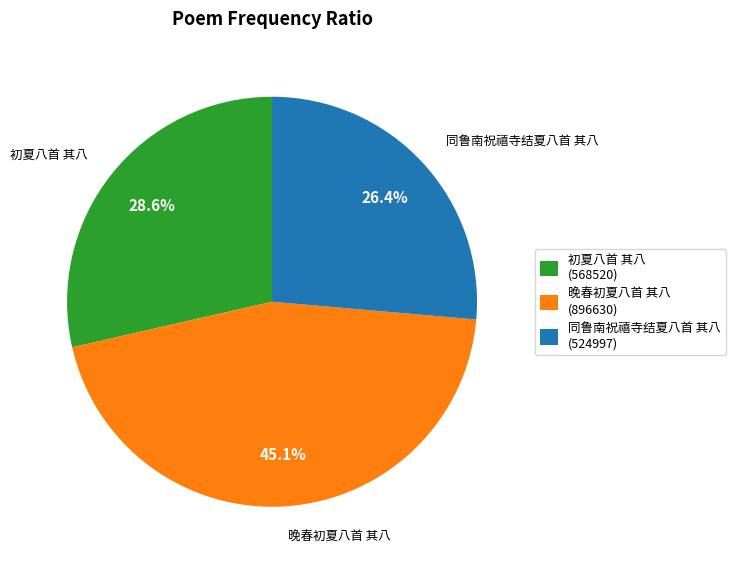

Approximately how many times larger is the value at 初夏八首 其八 compared to 晚春初夏八首 其八?

0.6